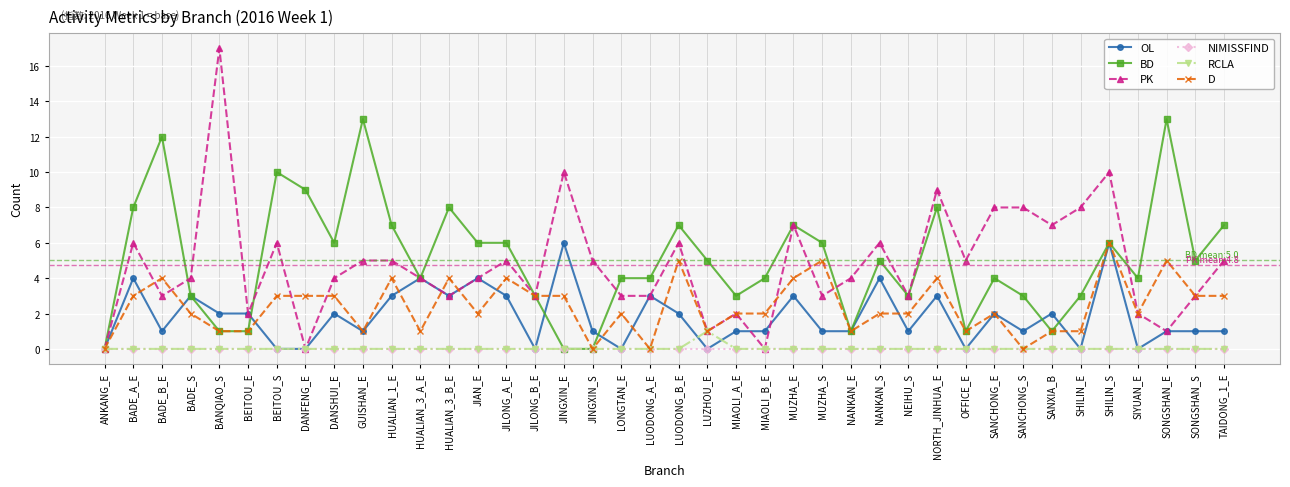

Where is the first local maximum for D?

BADE_B_E